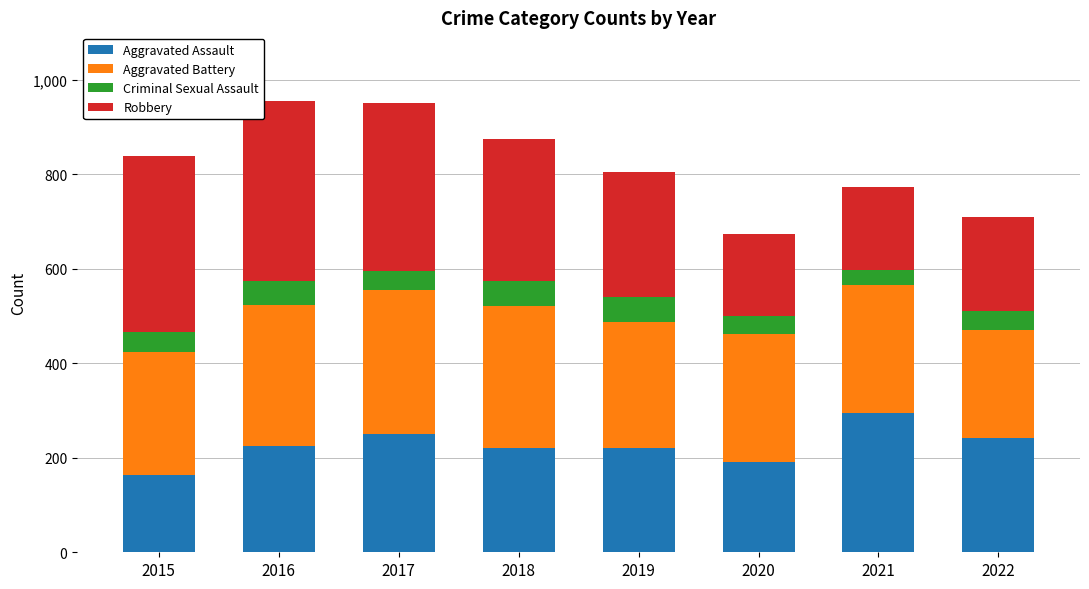

What is the total value across all series at 2016?

955